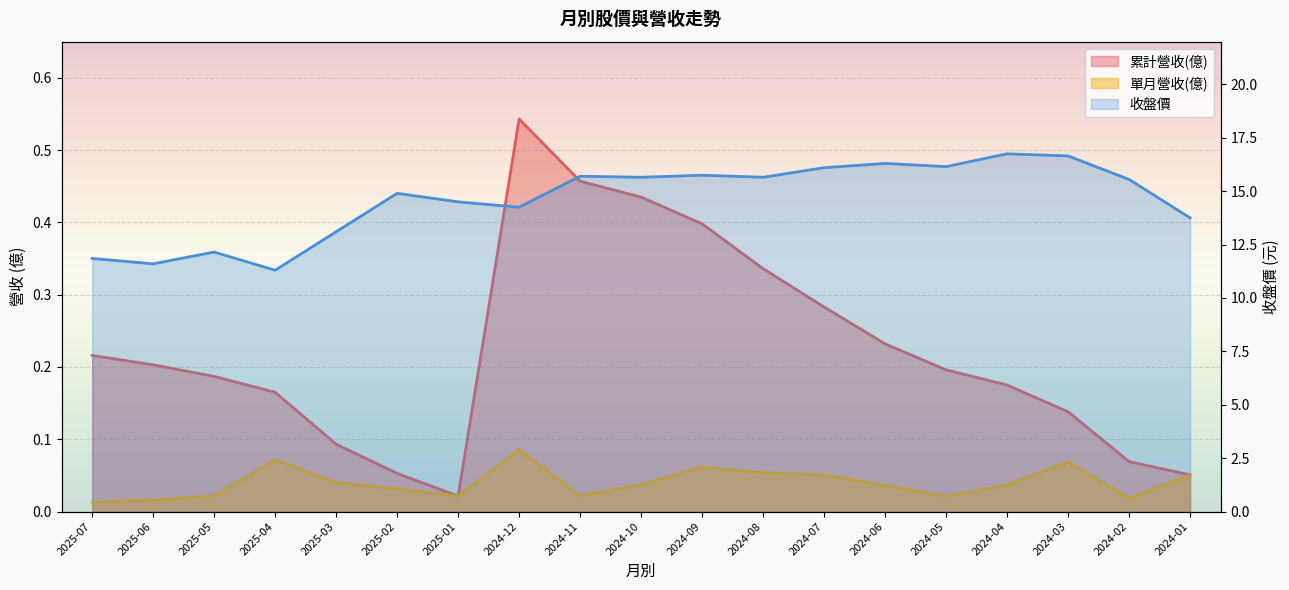

Is the value of 單月營收(億) at 2024-09 greater than the value of 累計營收(億) at 2024-09?

No